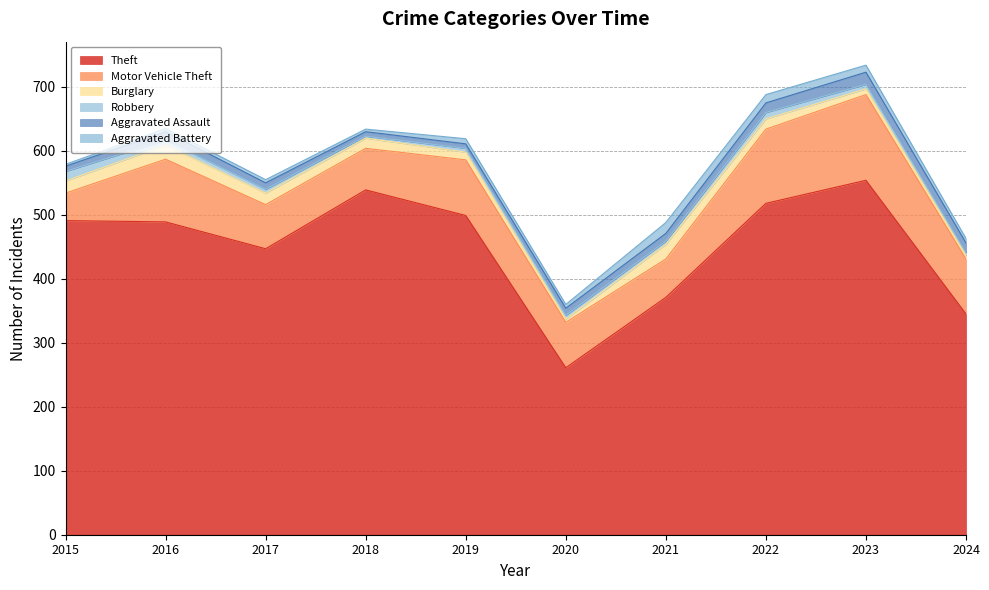

Reading left to right, list all the values displayed in this chart.

Theft: 491	489	447	539	499	261	371	518	554	345
Motor Vehicle Theft: 43	98	69	65	87	71	60	116	134	86
Burglary: 19	22	18	16	12	5	23	16	9	5
Robbery: 15	8	6	3	6	6	5	10	7	5
Aggravated Assault: 8	13	10	7	7	11	12	15	19	15
Aggravated Battery: 3	5	5	4	8	6	17	13	11	7